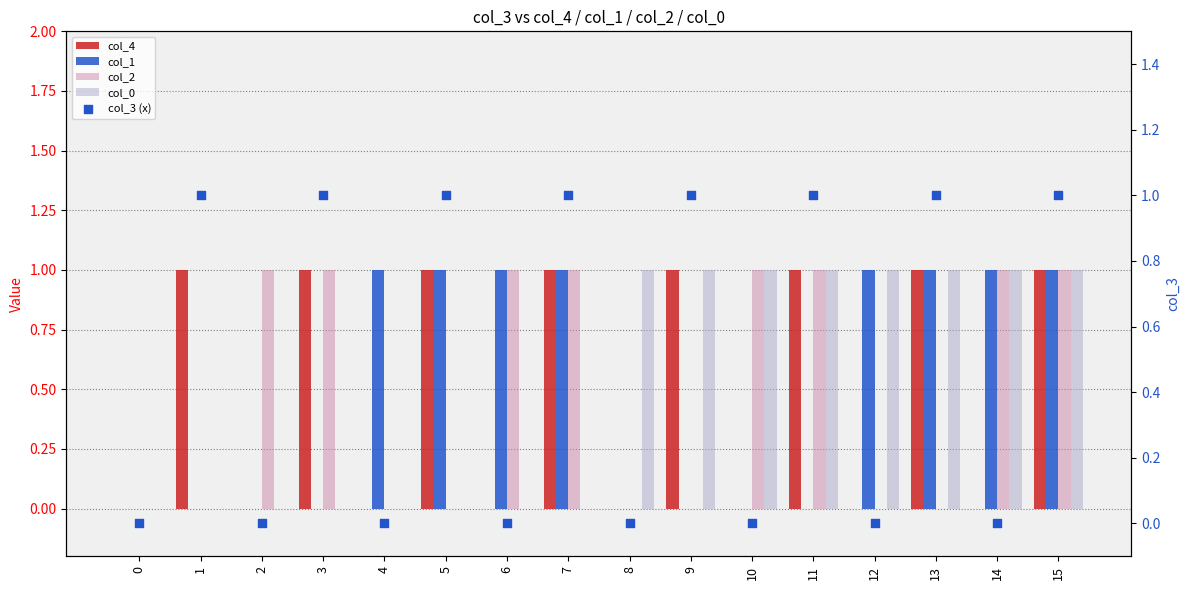

What is the total value across all series at 2?

1